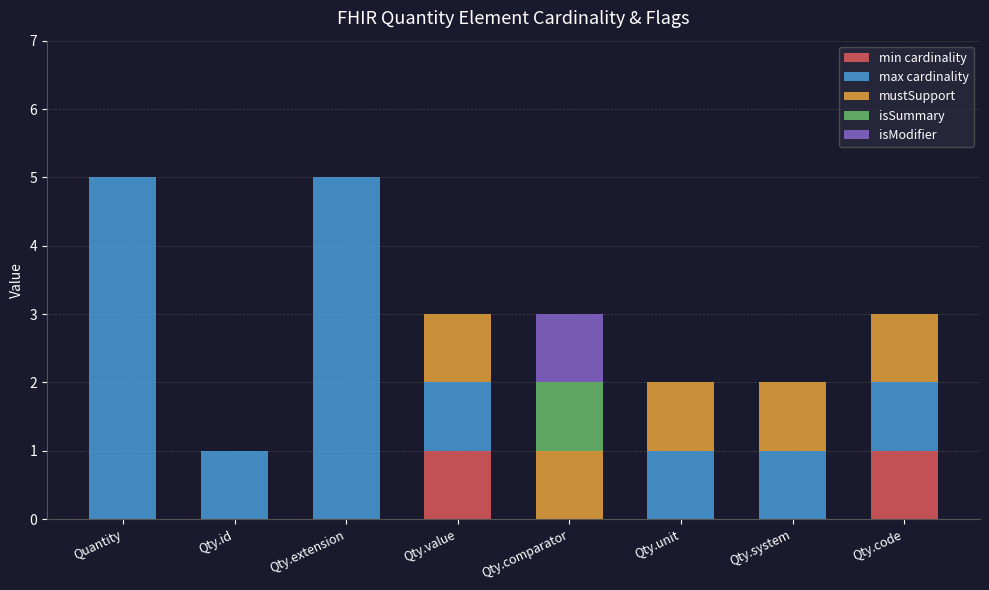

Are the bars grouped side by side (vs. stacked)?

No